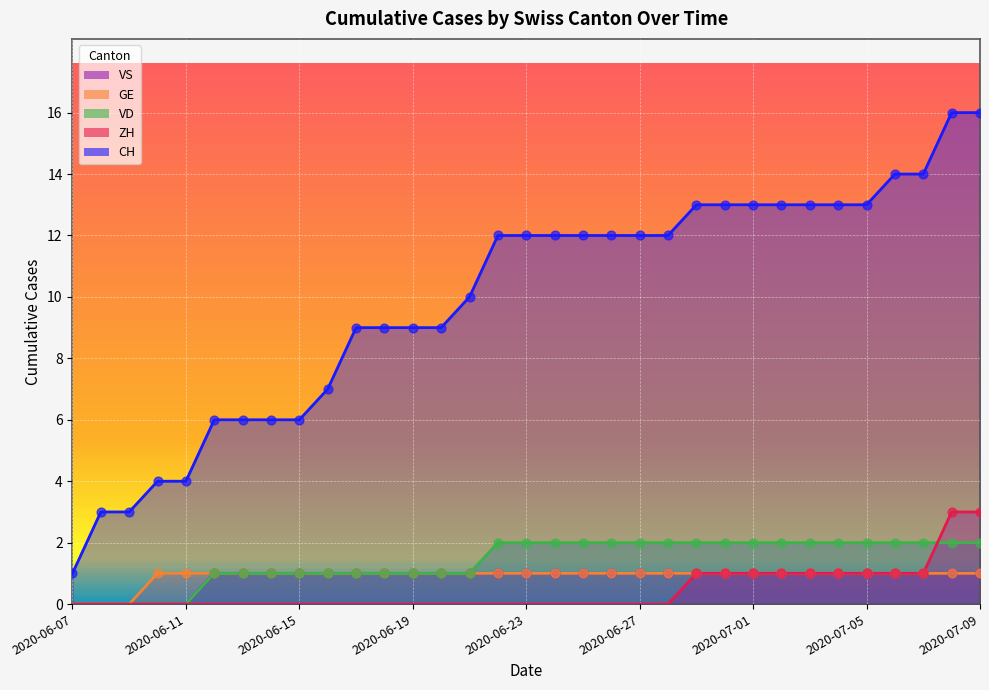

Is the value of GE at 17 greater than the value of VS at 21?

No